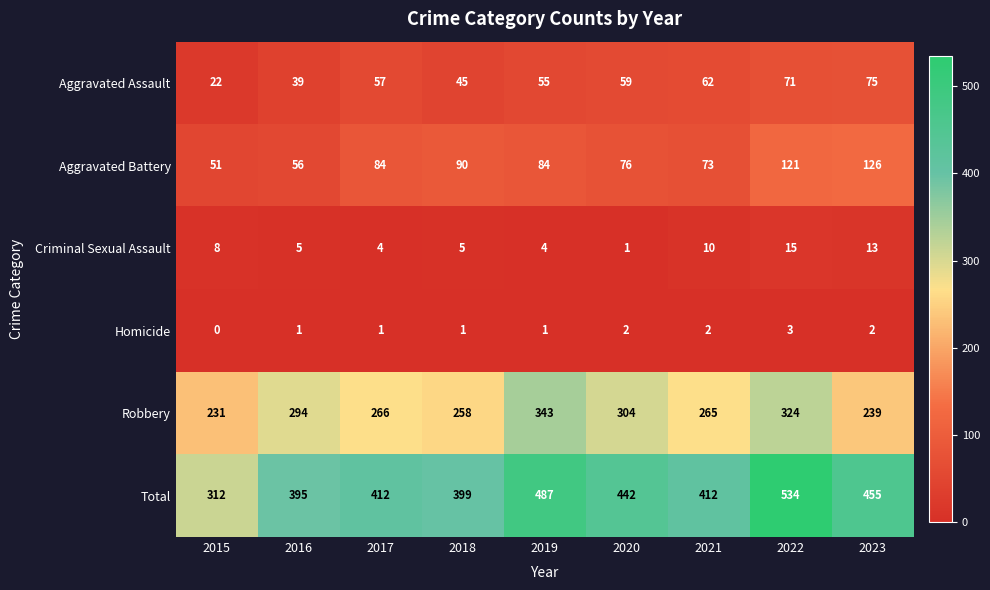

Rank the series at 2020 from lowest to highest value.

Criminal Sexual Assault, Homicide, Aggravated Assault, Aggravated Battery, Robbery, Total